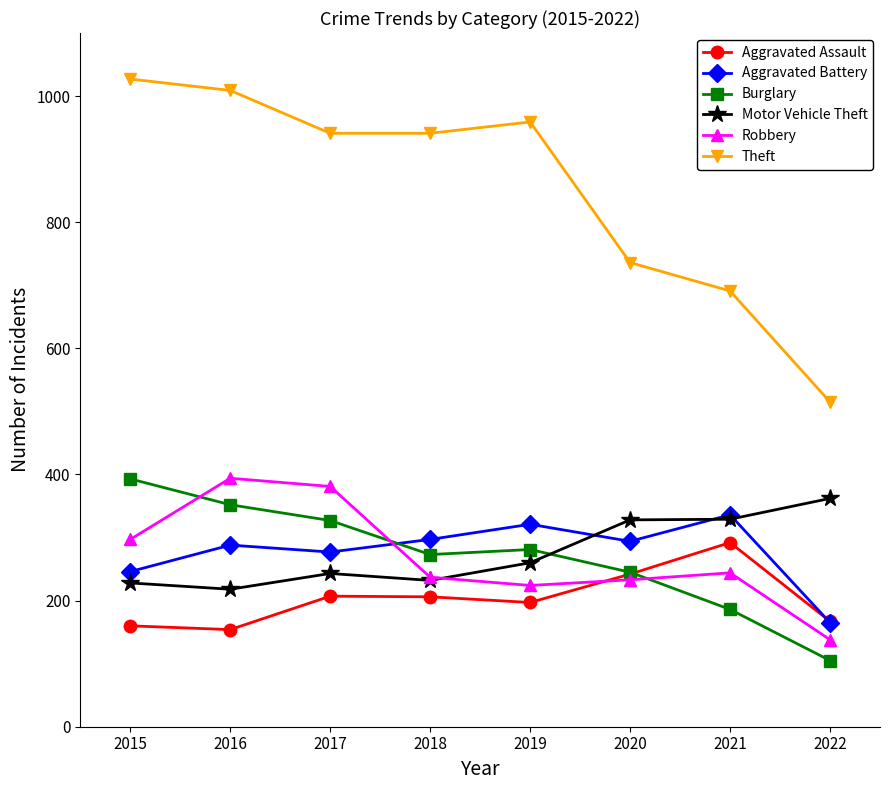

What is the smallest value displayed?

105